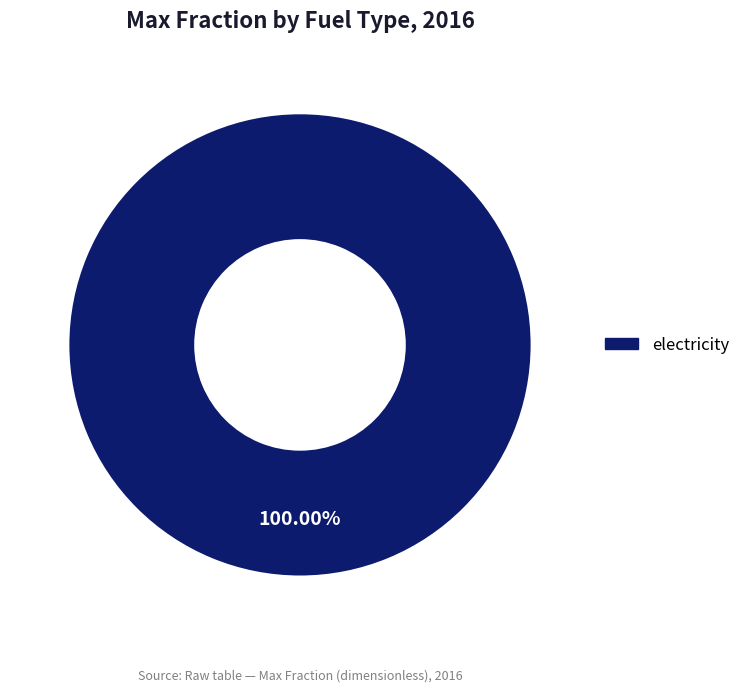

Is it true that electricity is 100% of the pie?

True